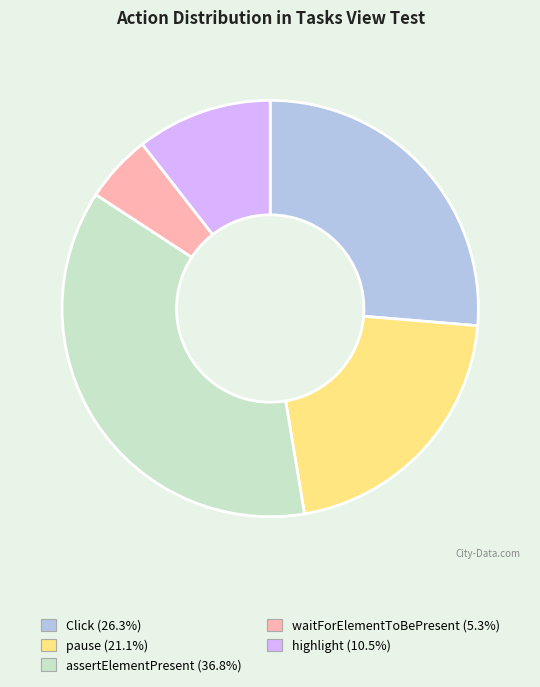

Is there a majority slice in this chart?

No